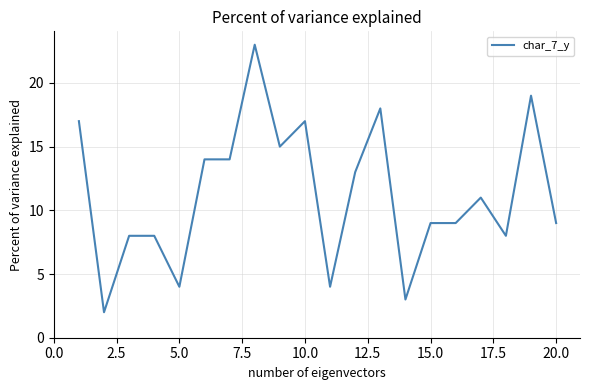

What is the greatest value displayed?

23